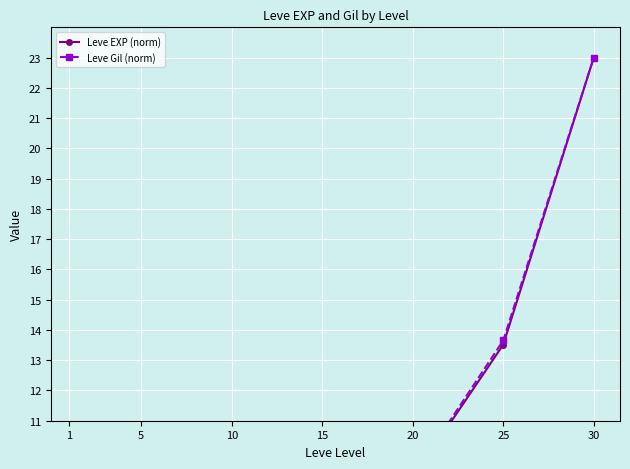

The value of Leve EXP (norm) at 25 is 23.5. True or false?

False